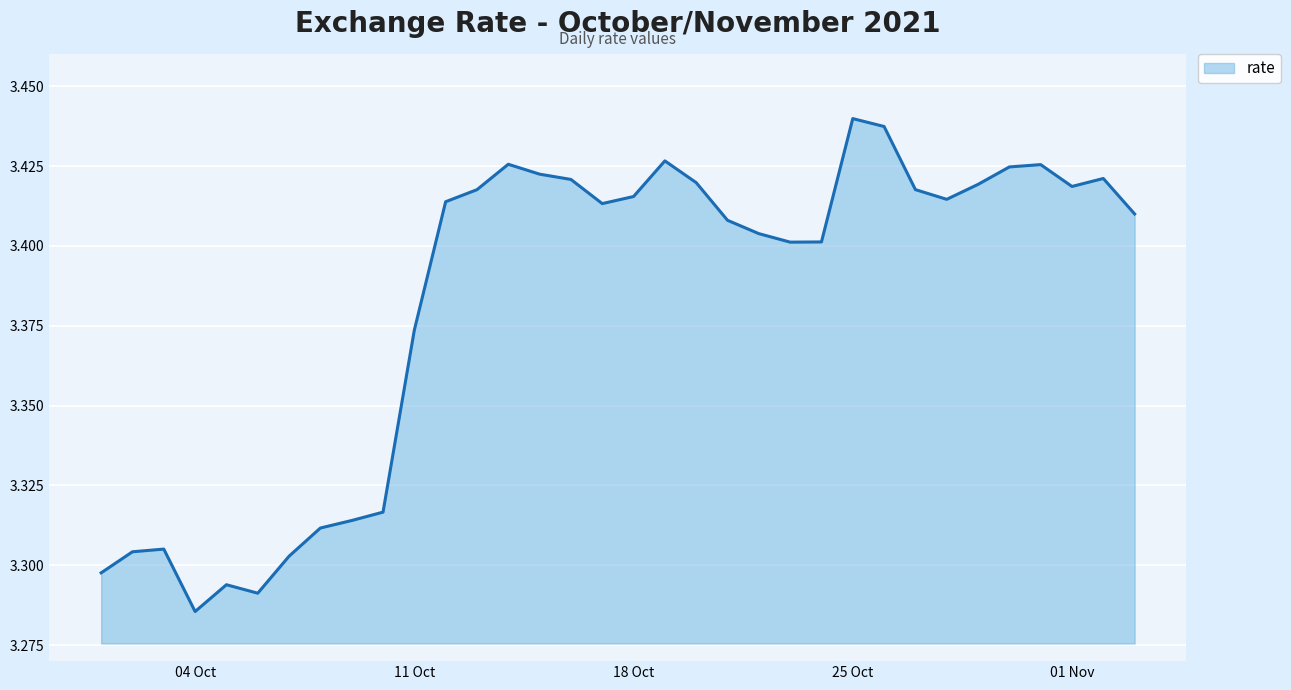

Does the chart display data point markers on the line(s)?

No